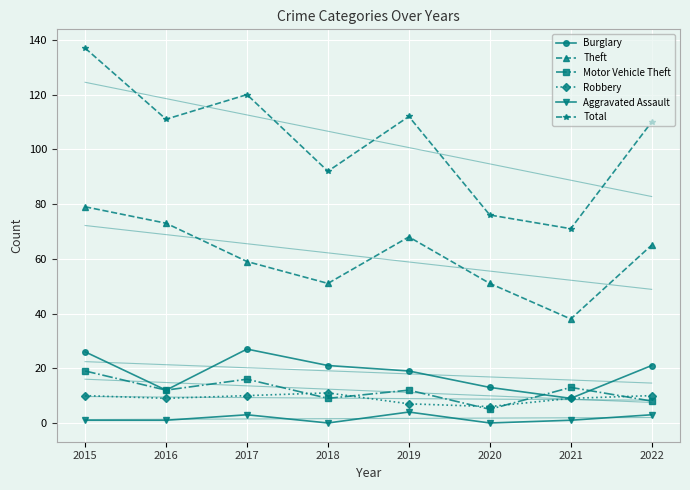

At how many categories does at least one series exceed 79?

6